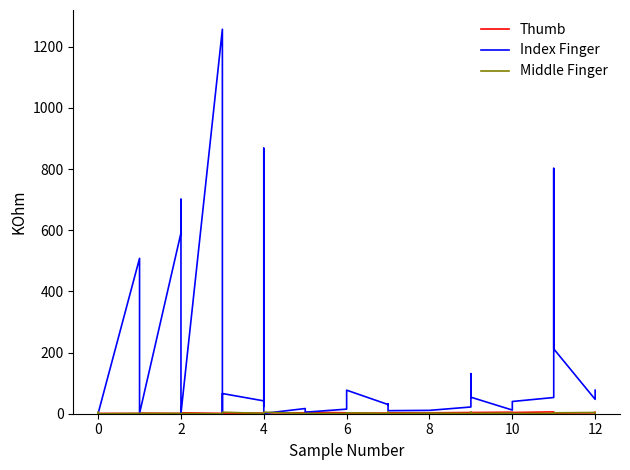

Where is Thumb nearest to the value 3?

12